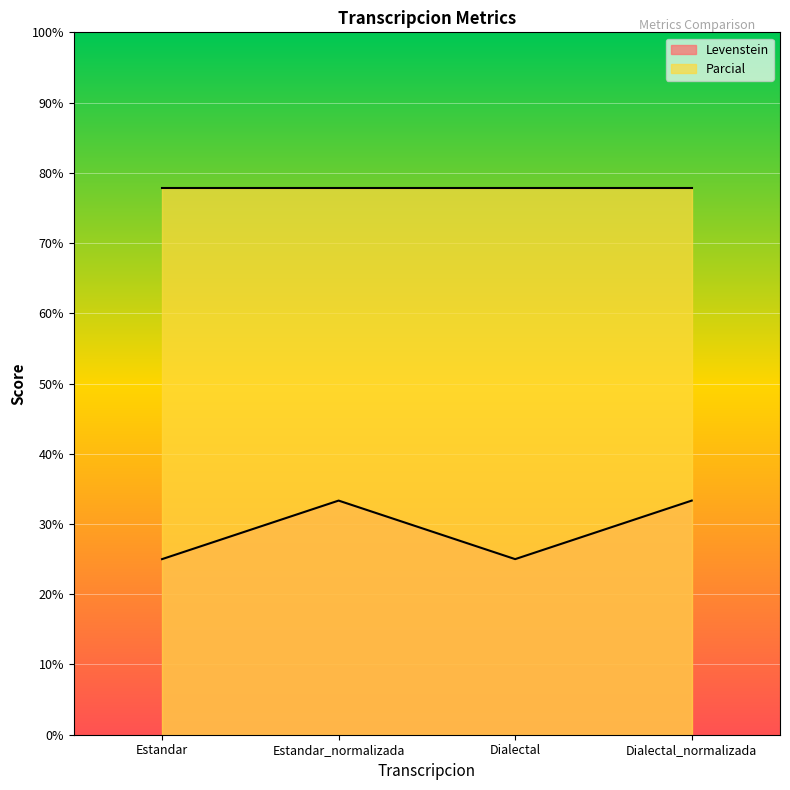

List the labels in order of value, largest first.

Estandar_normalizada, Dialectal_normalizada, Estandar, Dialectal